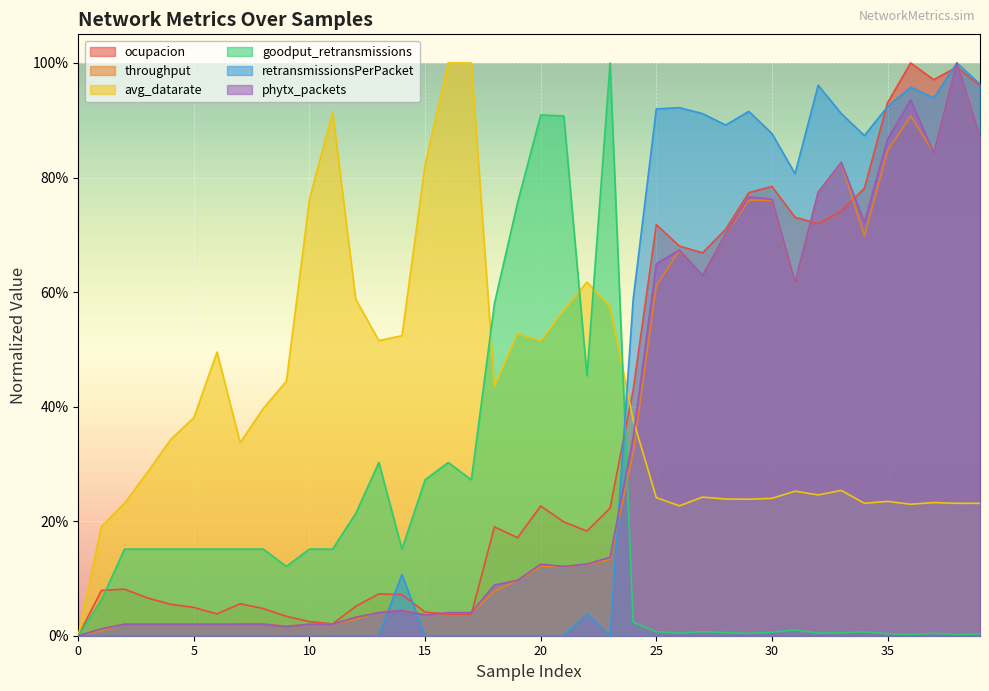

True or false: retransmissionsPerPacket and goodput_retransmissions intersect in this chart.

True